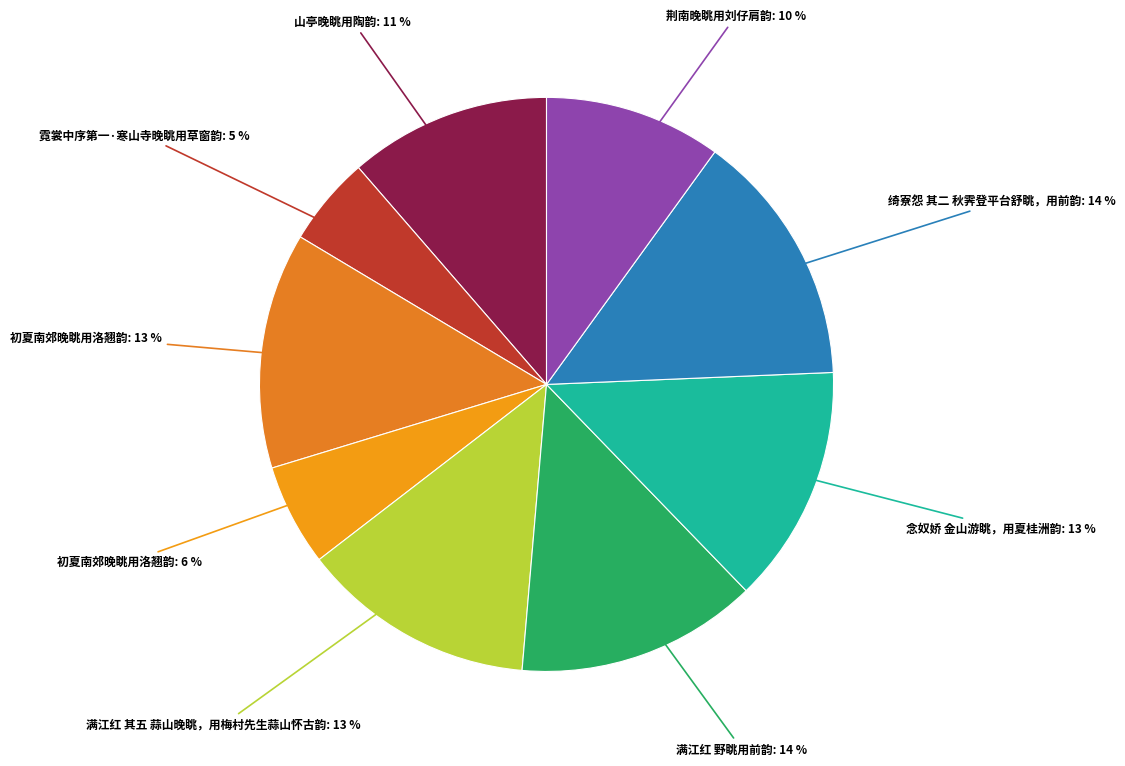

Count the number of slices in the pie.

9